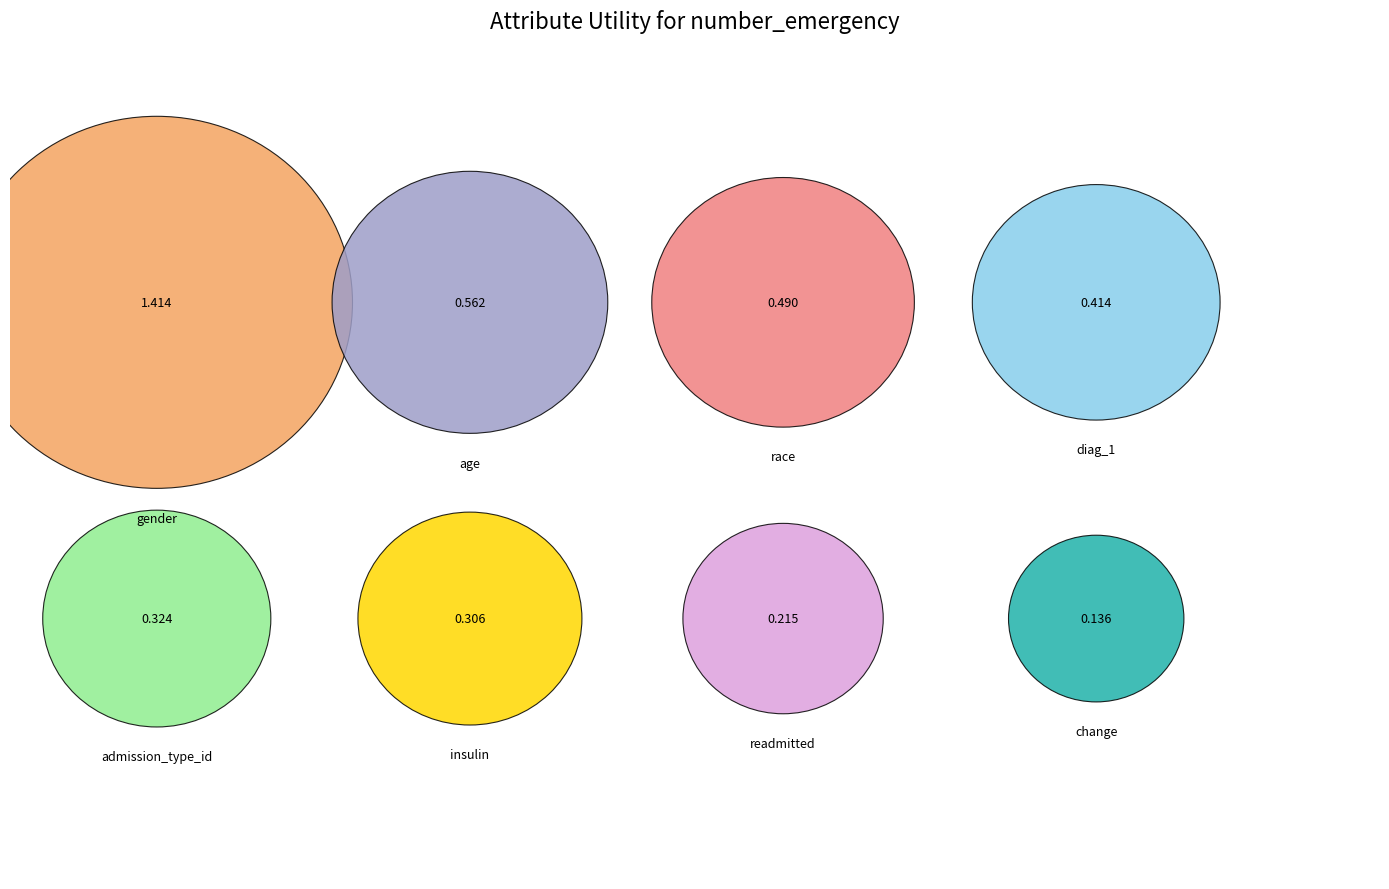

Does age represent more than half of the total?

No